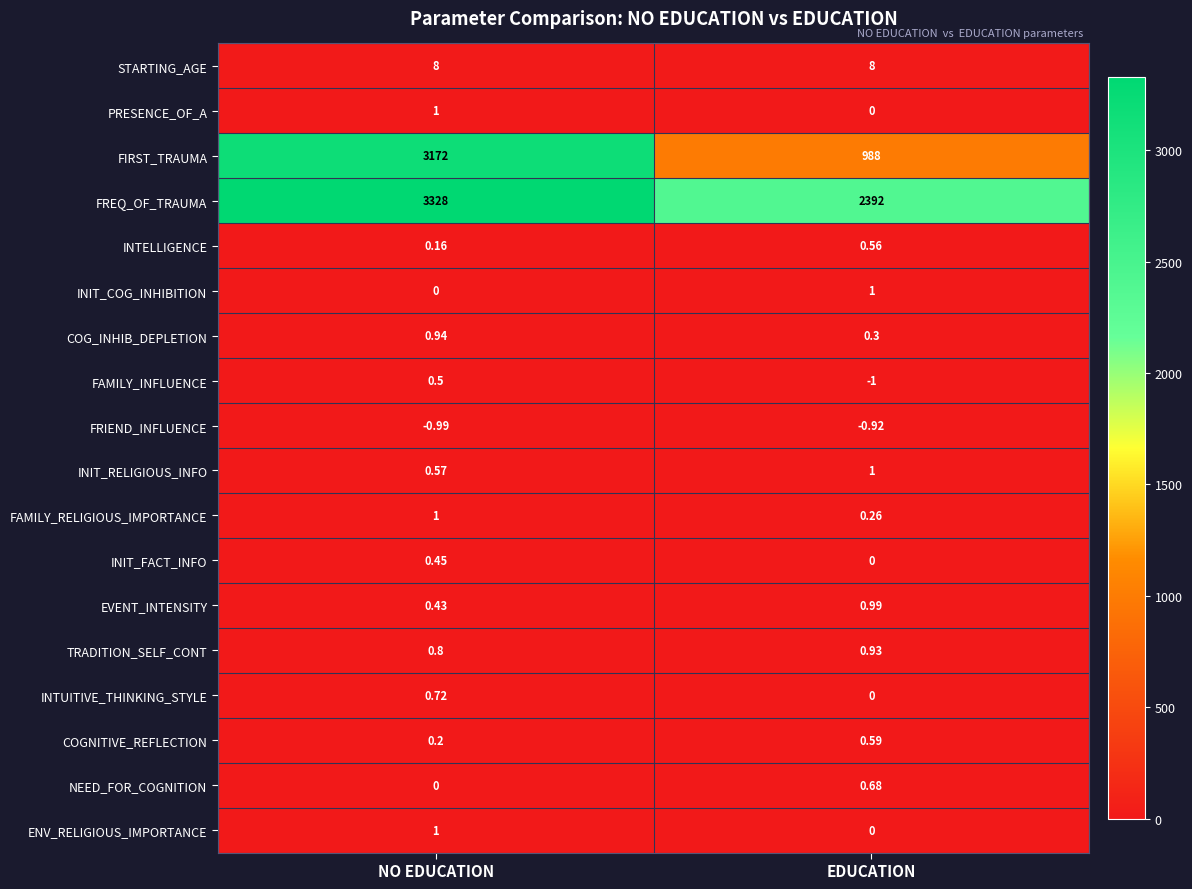

At which category is the sum across all series the highest?

NO EDUCATION